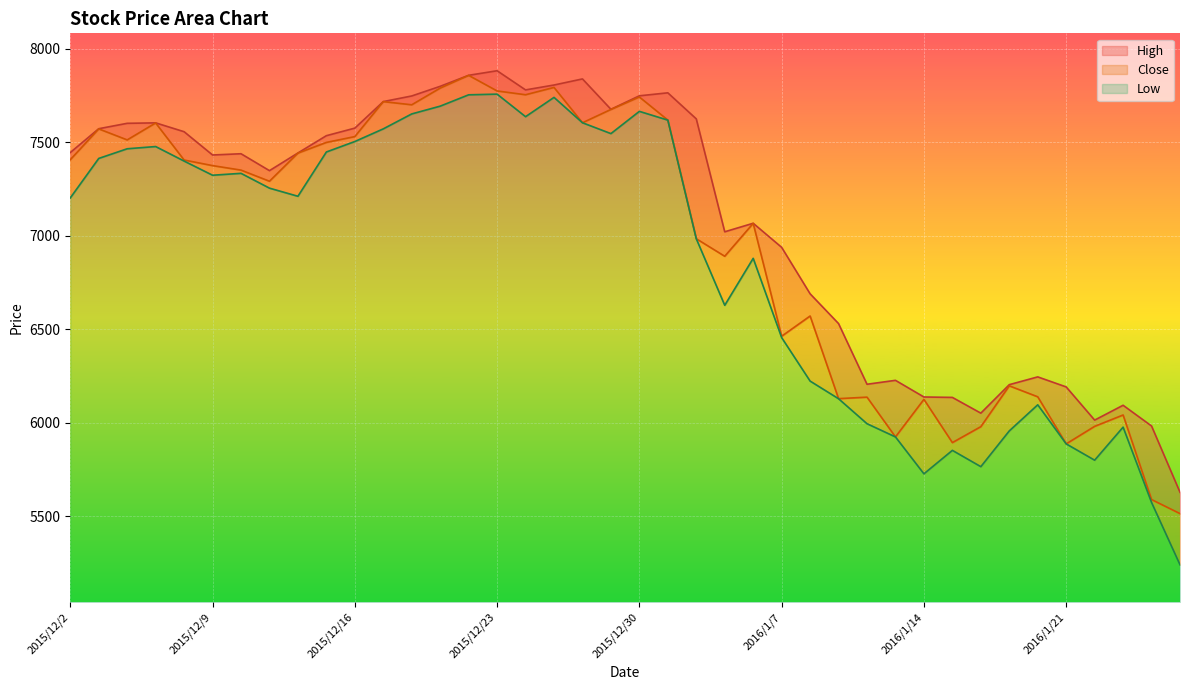

List the series in order of their peak value, lowest first.

Low, Close, High